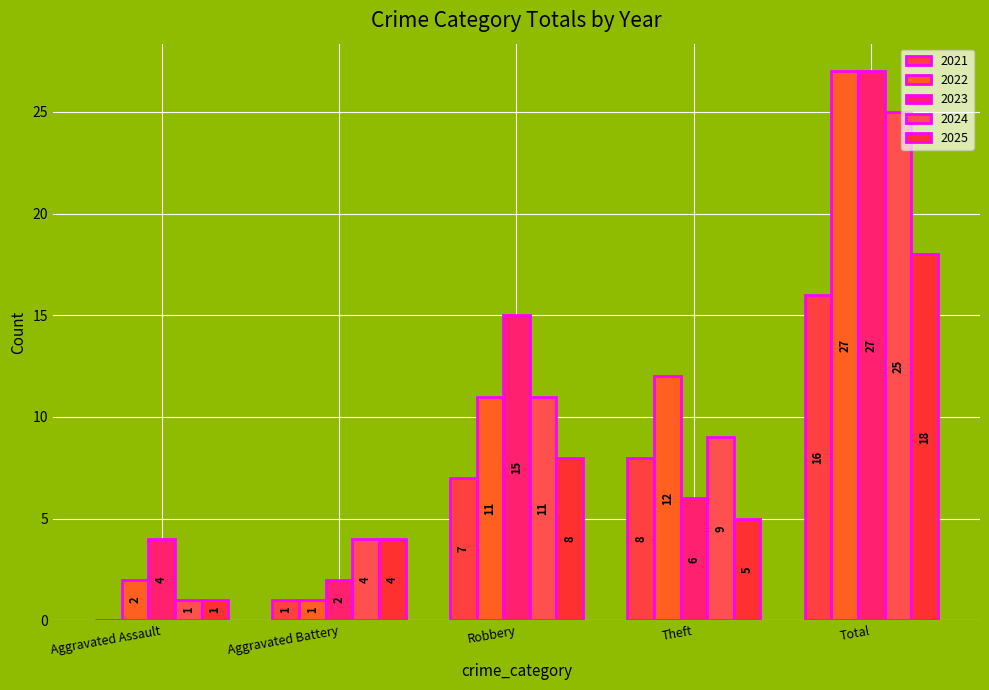

At how many categories does at least one series exceed 13?

2